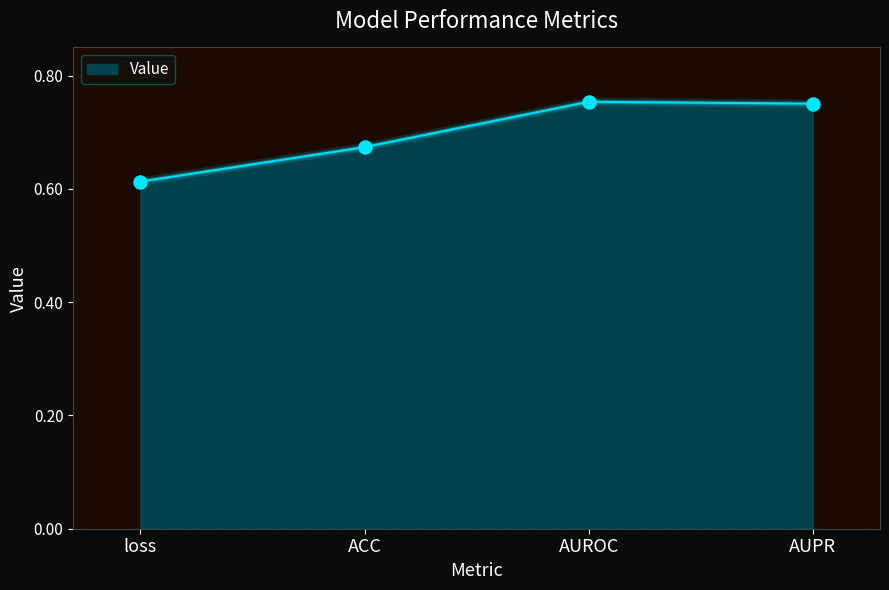

What is the change in value from loss to ACC?

+0.1